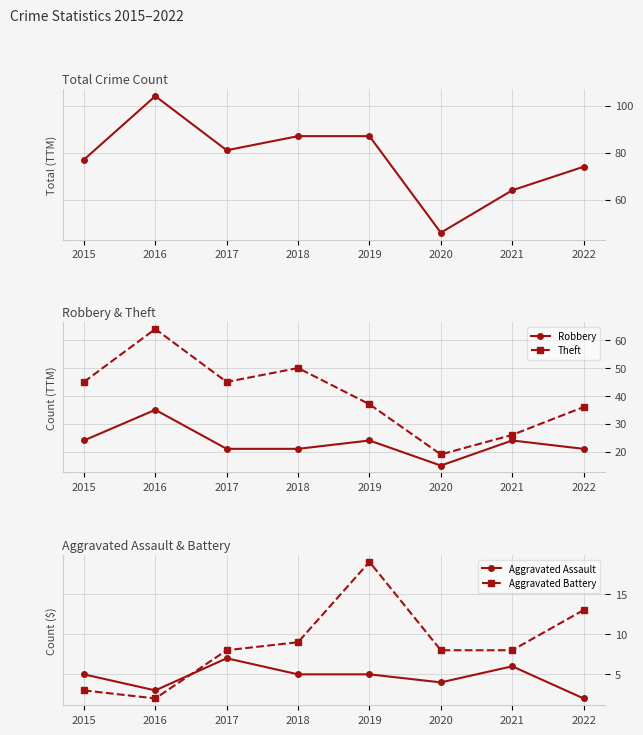

Is the value of Aggravated Assault at 2022 greater than the value of Total at 2020?

No